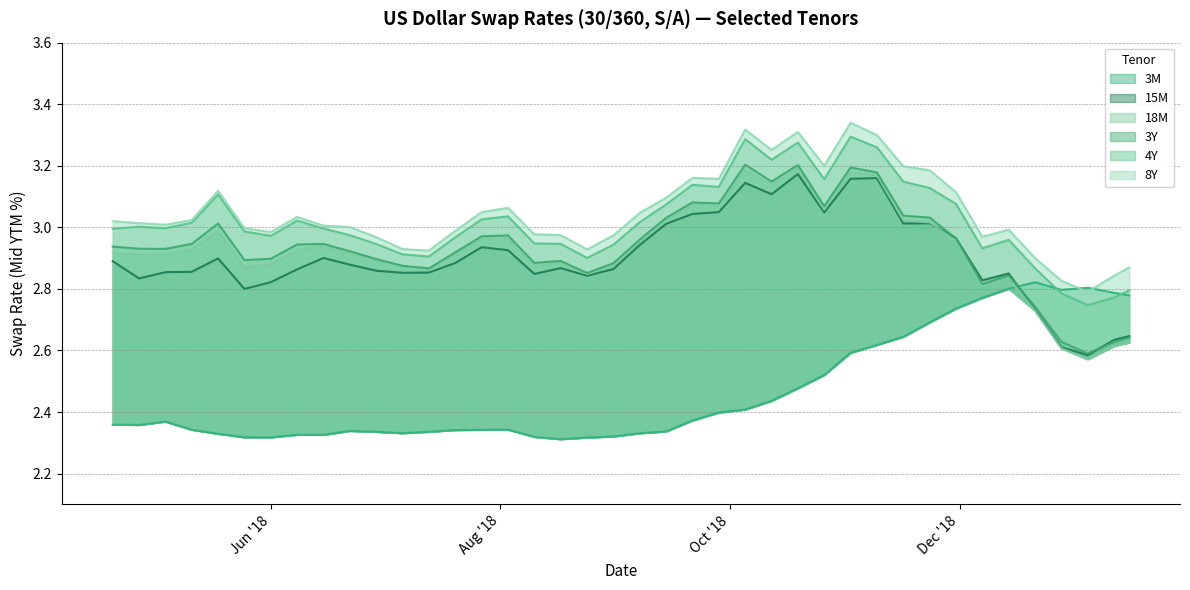

Where is the first local minimum for 18M?

2018-04-27